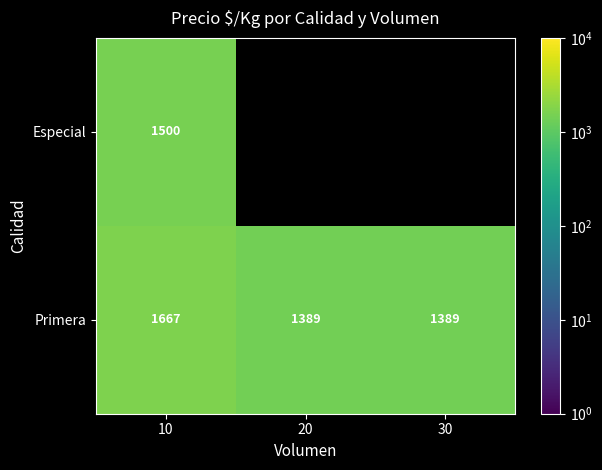

What value does the Primera series have at 30?

1389.0